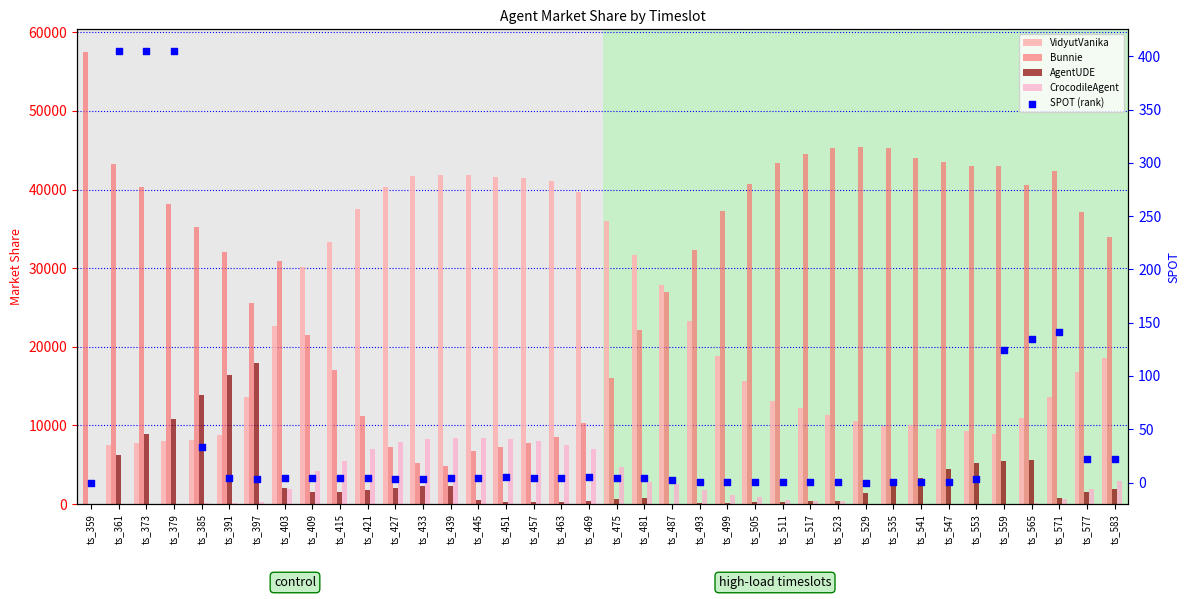

Is the value of SPOT (rank) at ts_499 greater than the value of VidyutVanika at ts_433?

No